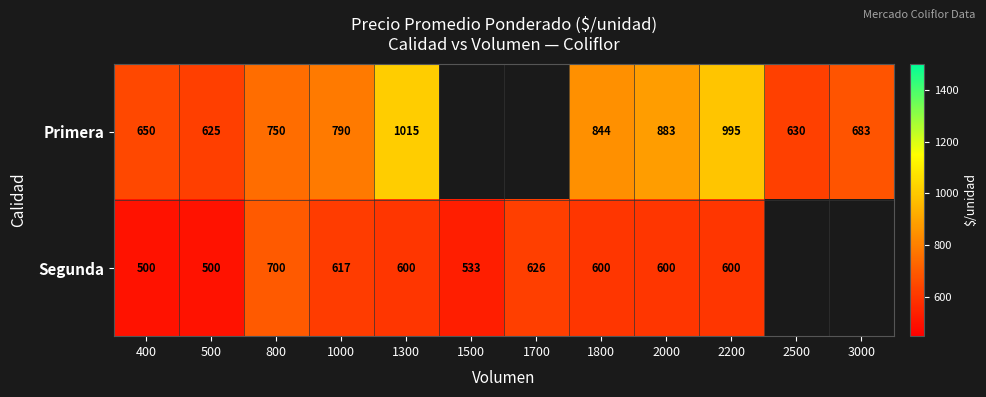

Is the value of Primera at 1000 greater than the value of Segunda at 1700?

Yes